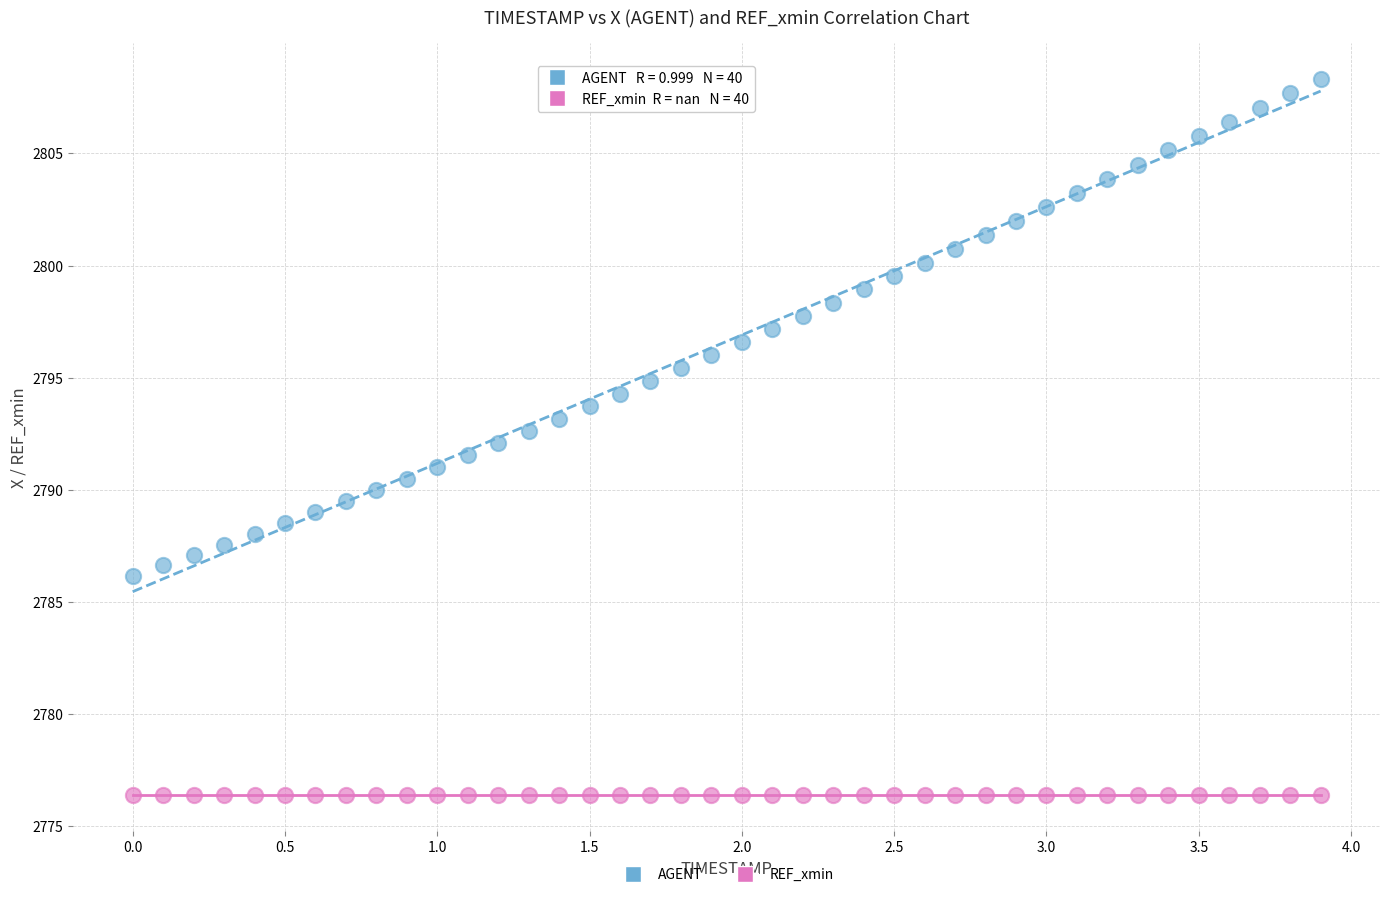

Which series reaches the minimum Y coordinate?

REF_xmin